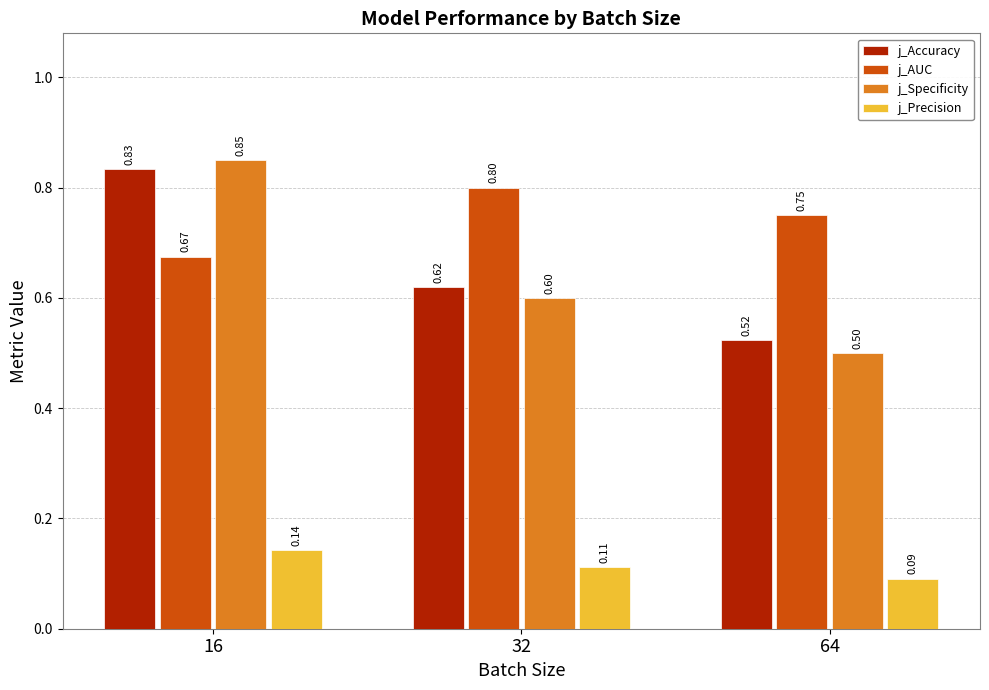

Rank the series at 64 from lowest to highest value.

j_Precision, j_Specificity, j_Accuracy, j_AUC